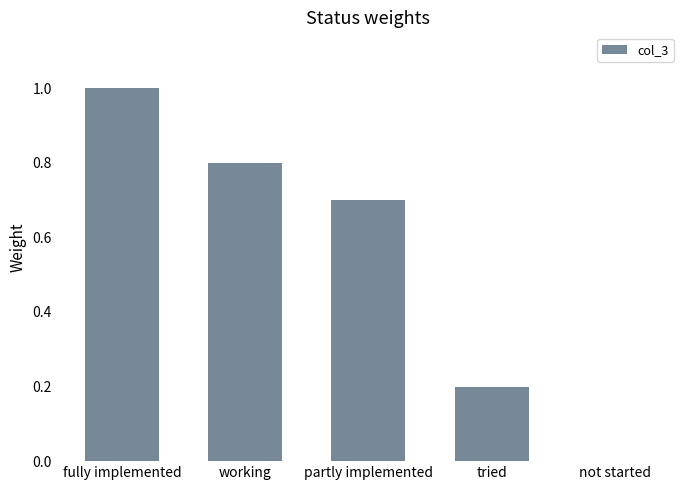

What is the change in value from partly implemented to tried?

-0.5